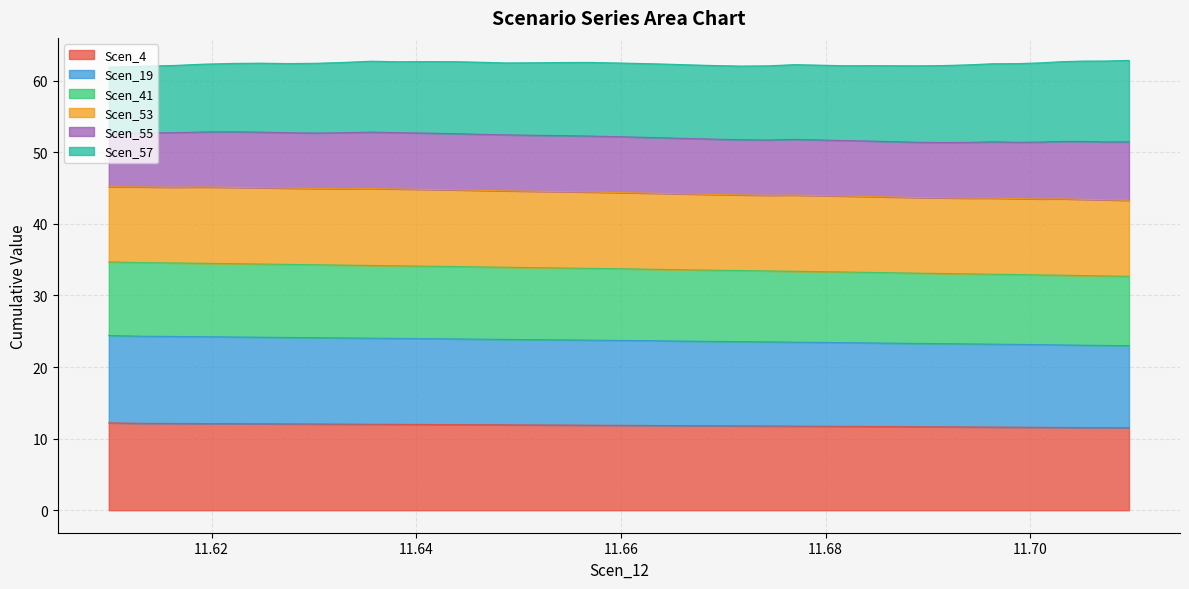

What is the minimum value for Scen_4?

11.5